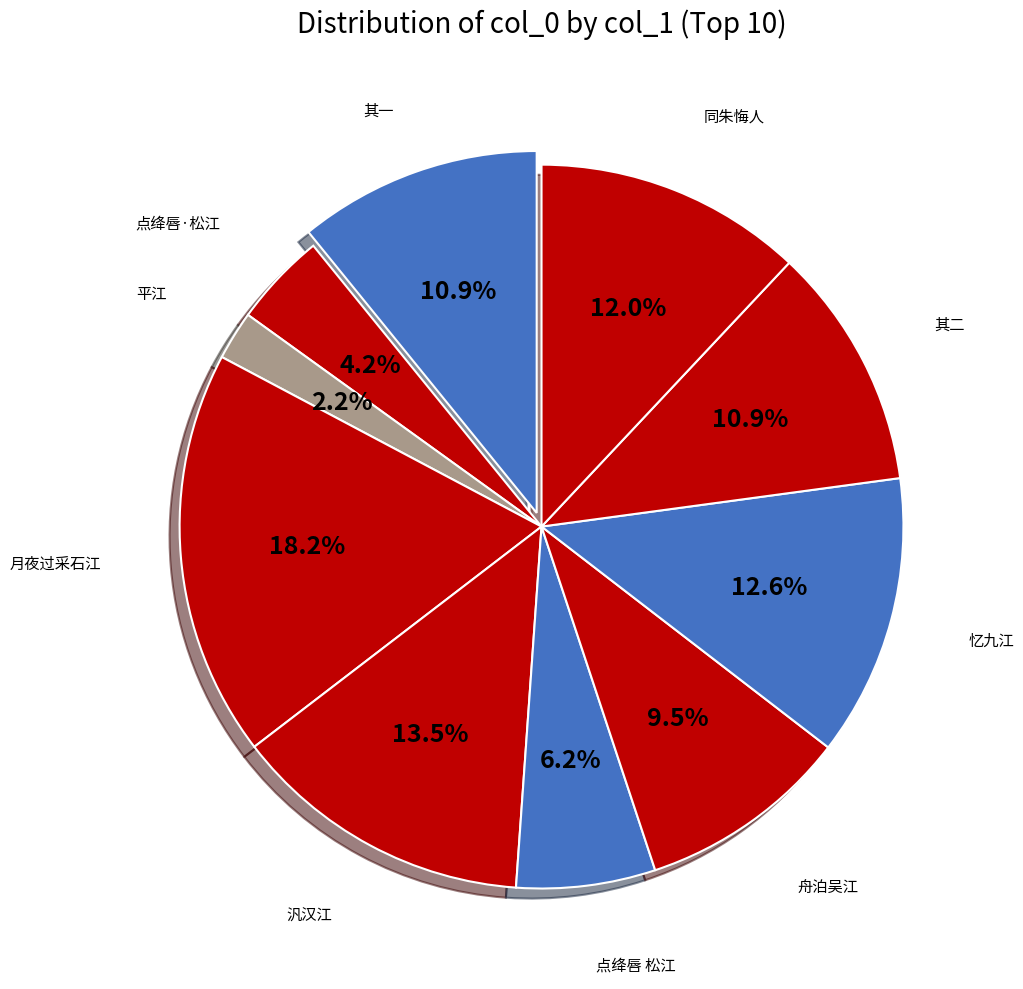

Is there a majority slice in this chart?

No